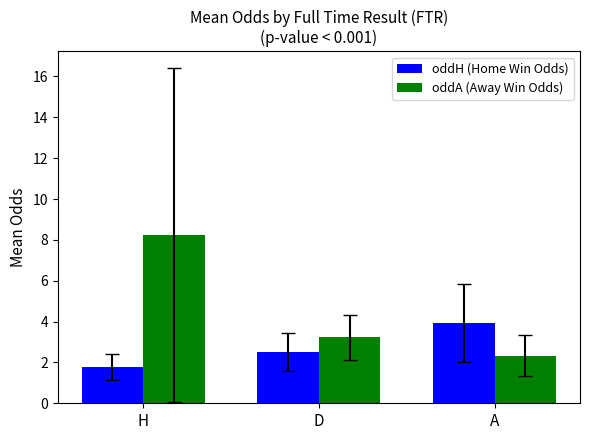

What is the label of the 2nd bar from the right?

D